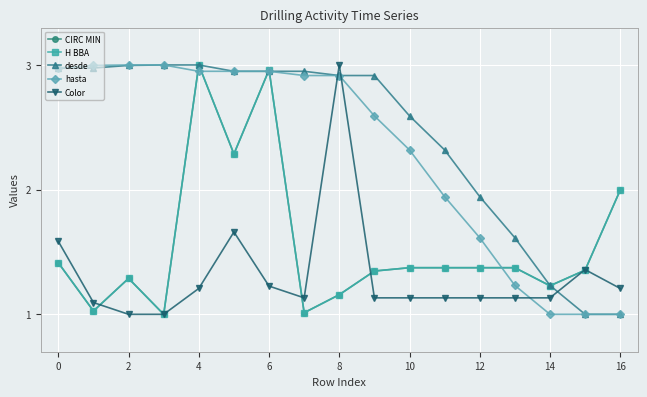

Which series has the largest total across all categories?

desde